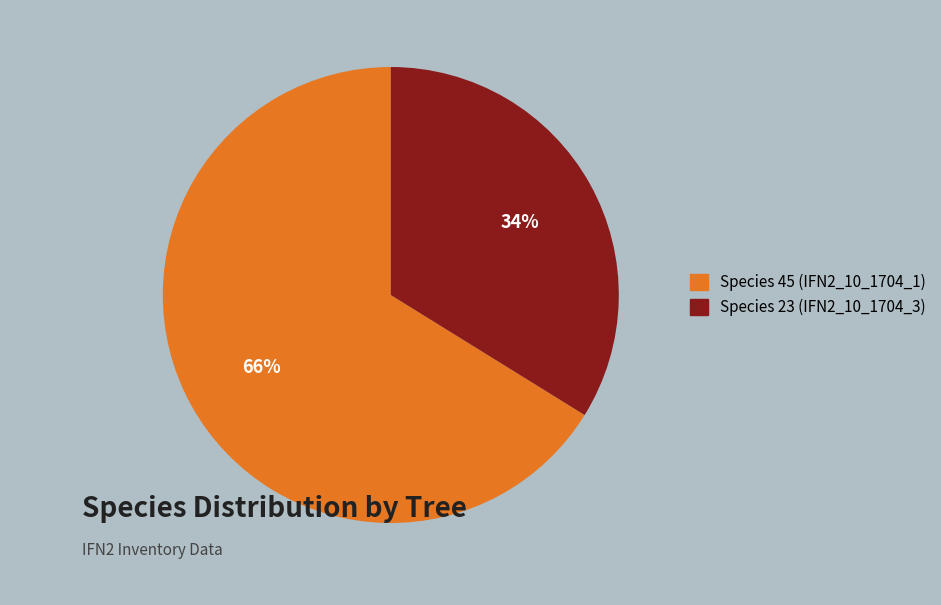

Does any single category account for the majority?

Yes